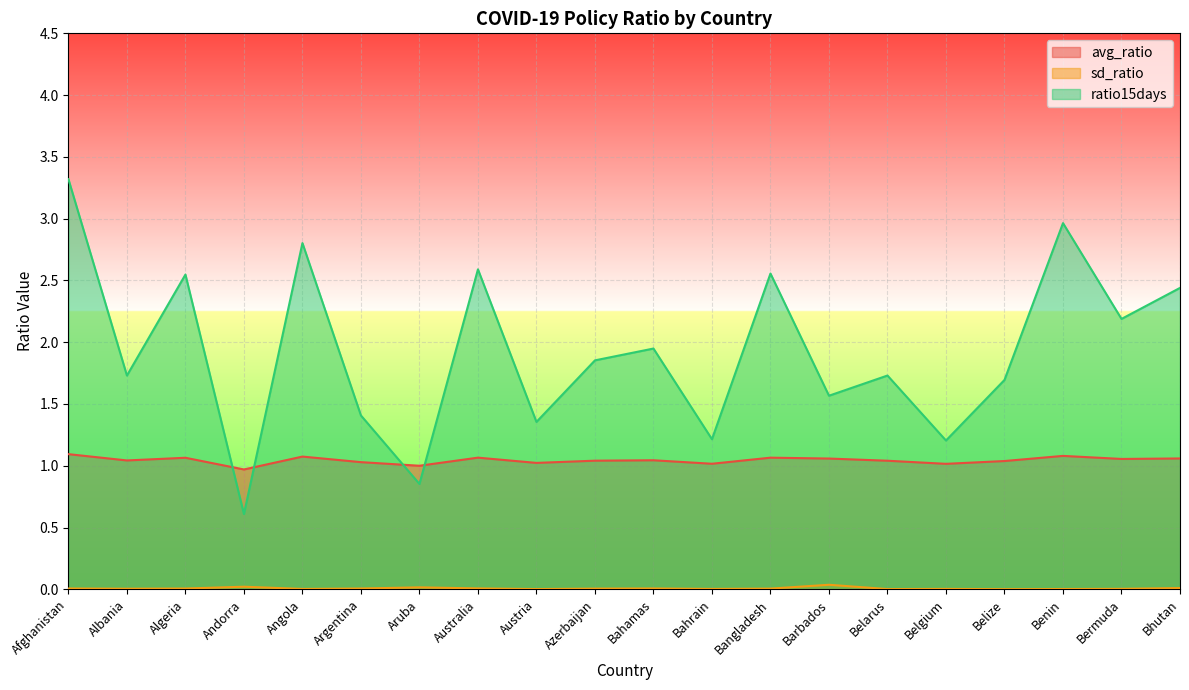

Read the avg_ratio value at Andorra.

1.0